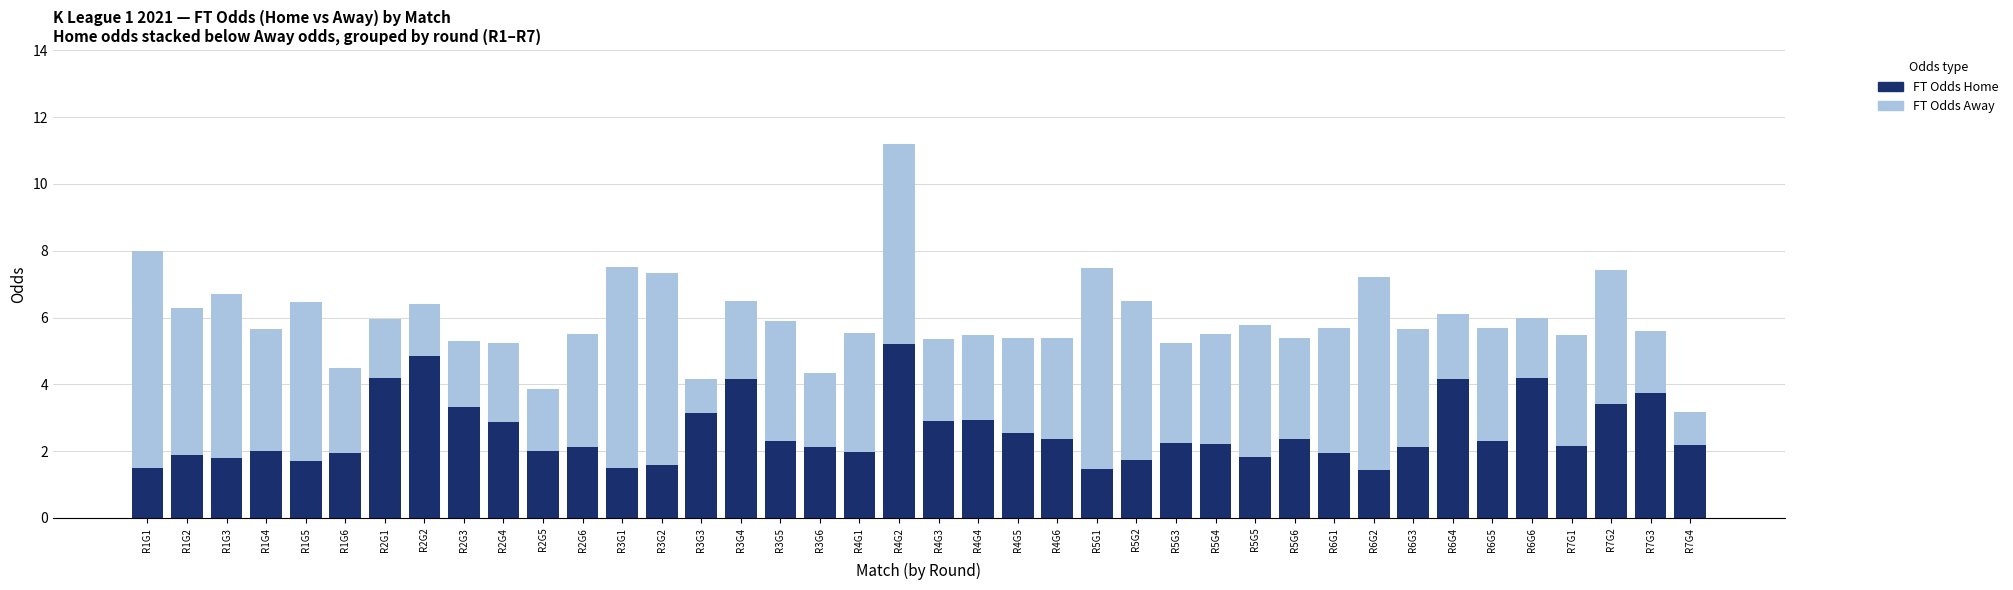

What is the total value across all series at R1G5?

6.5